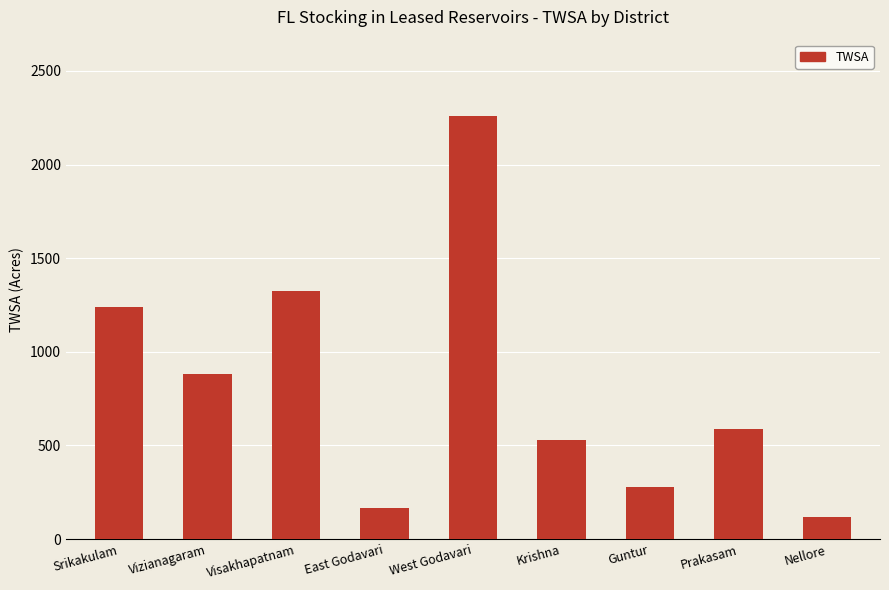

True or false: the data shows 308.0 at Vizianagaram.

False